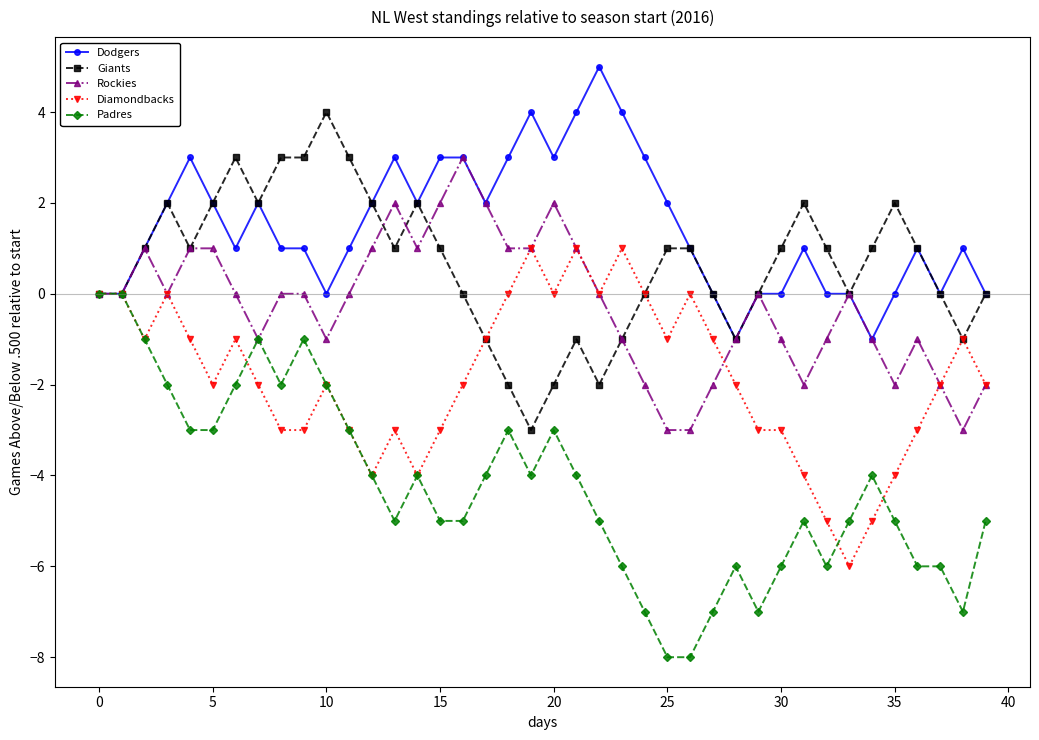

What is the value of the Padres point at the 11th from the left?

-2